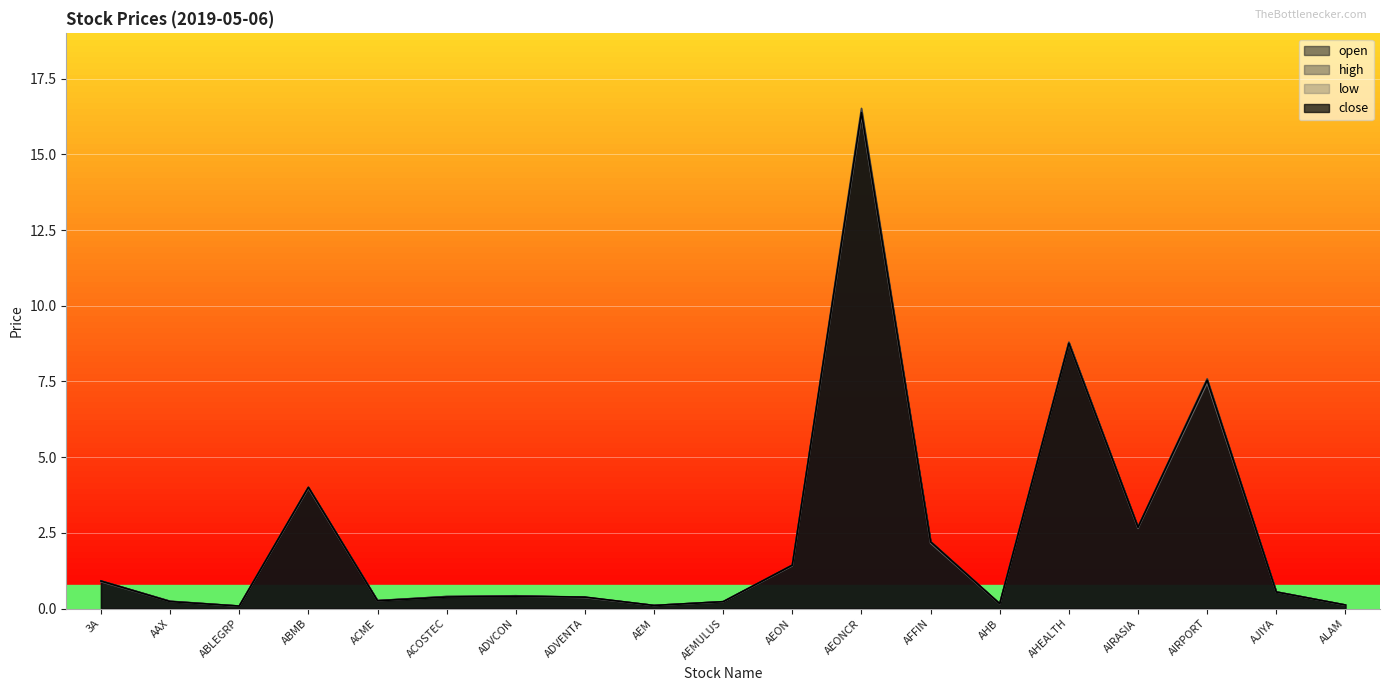

In high, how many points are higher than both neighbors (excluding endpoints)?

5